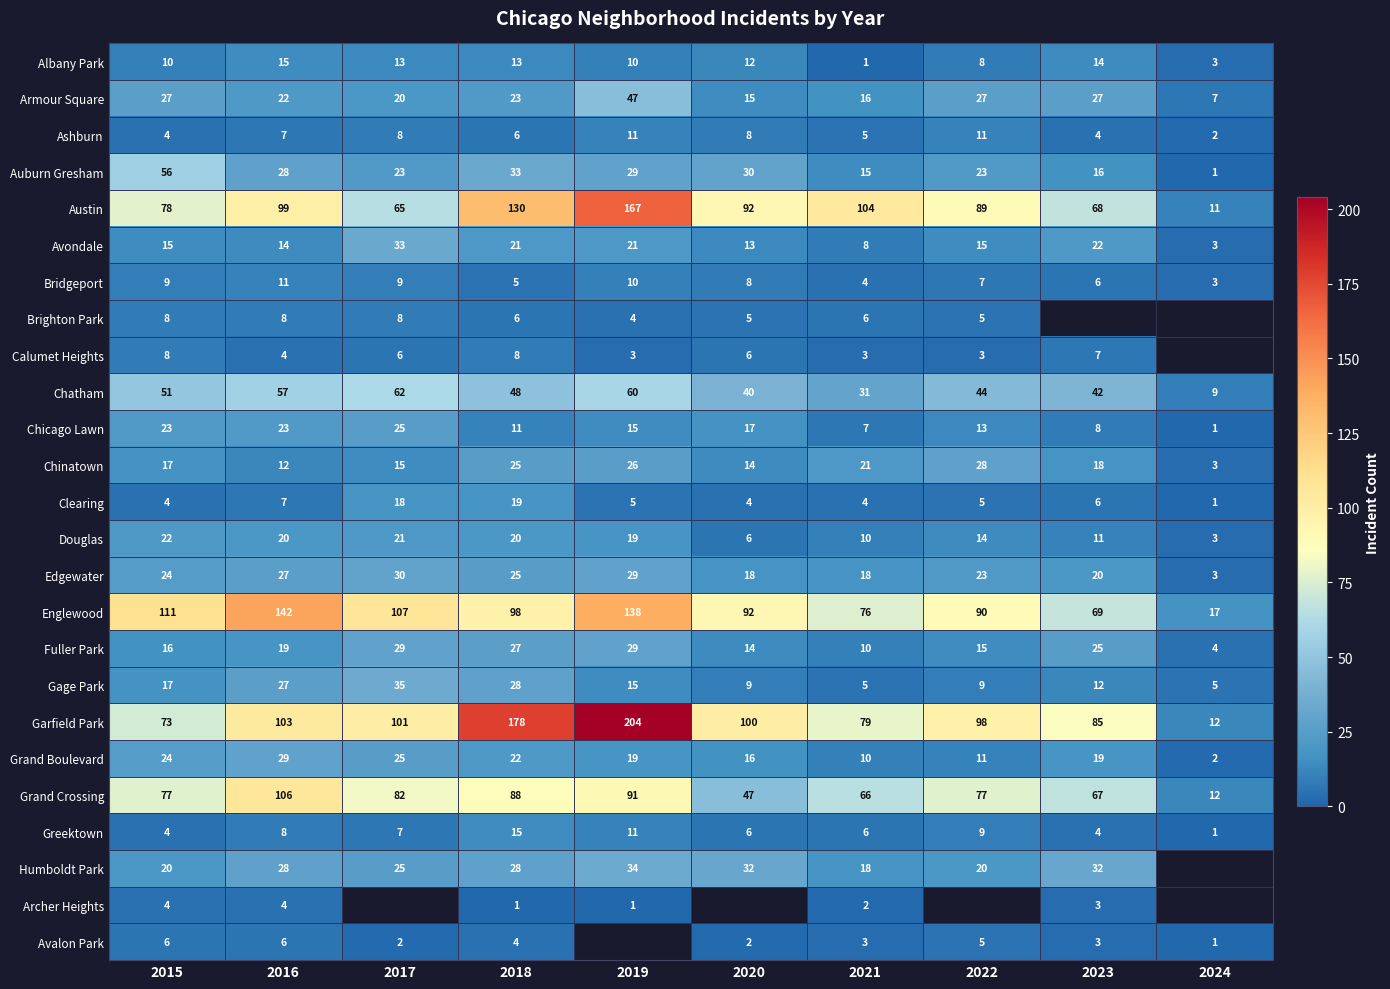

At which label does Austin reach its peak?

2019